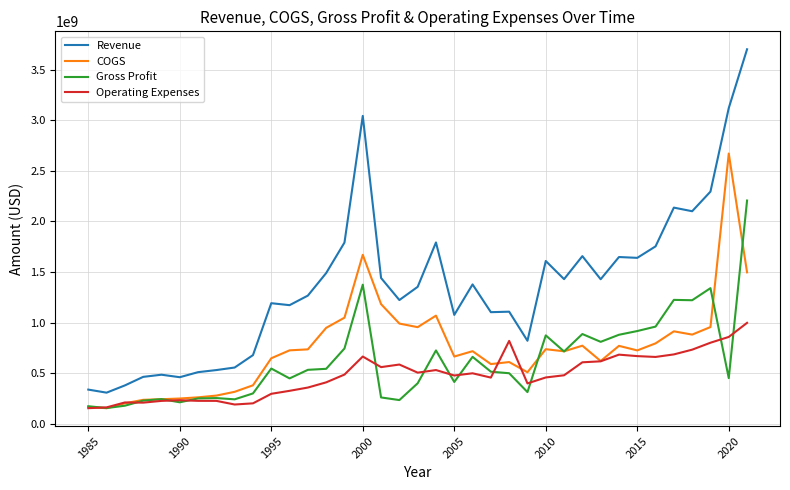

At how many categories does at least one series exceed 2904199464?

3